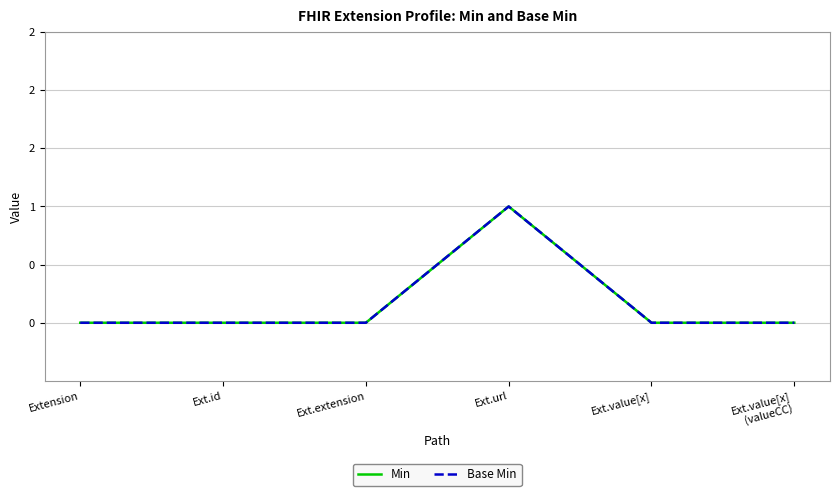

Is this an area chart (filled region under the line)?

No